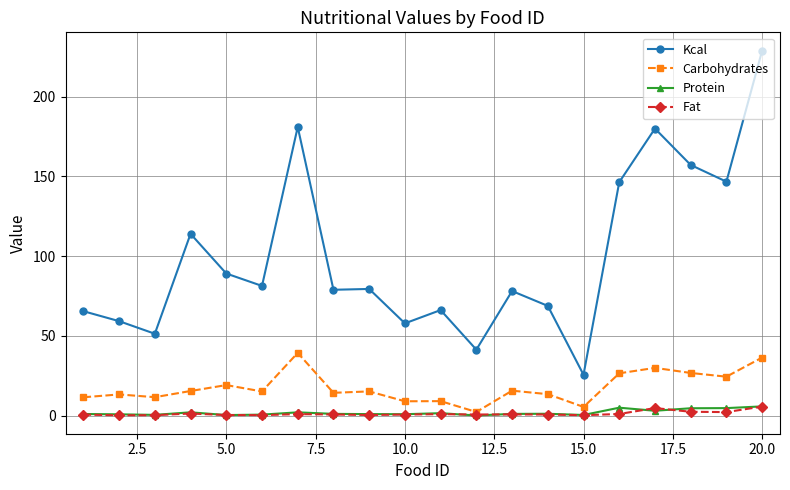

Which series has the largest range (max minus min)?

Kcal